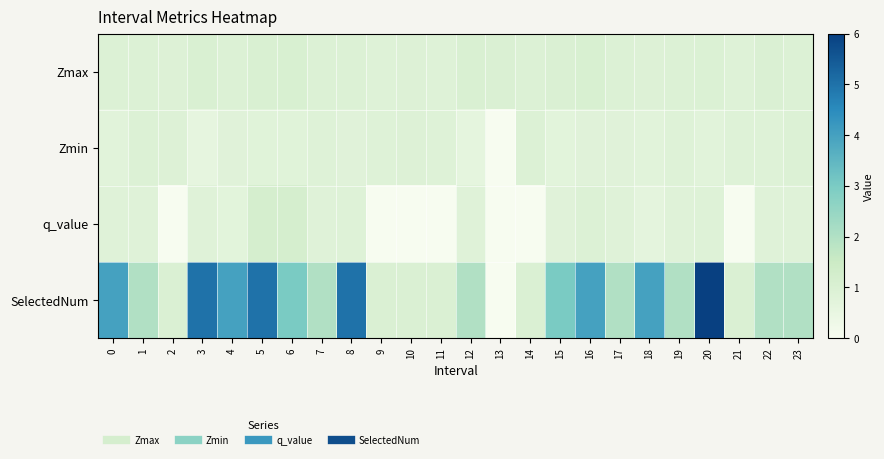

Rank the series at 11 from lowest to highest value.

q_value, Zmax, Zmin, SelectedNum